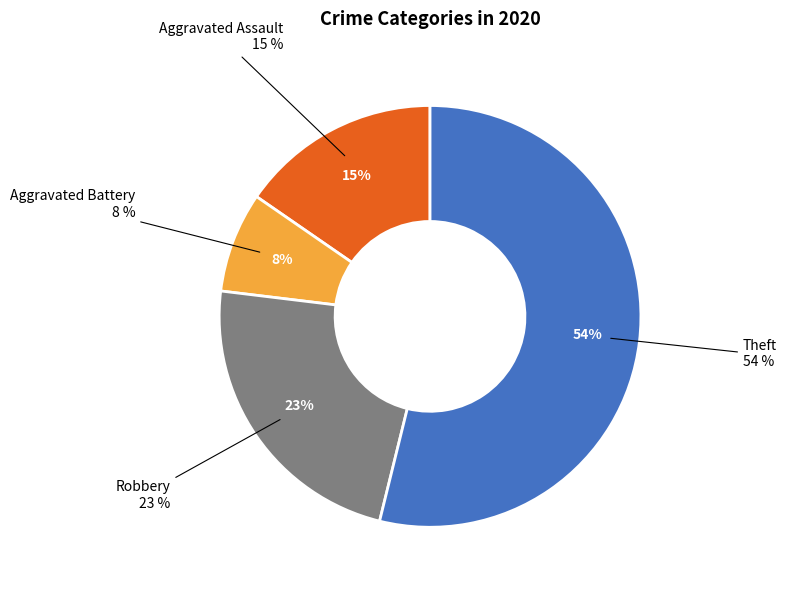

Count the number of slices in the pie.

4